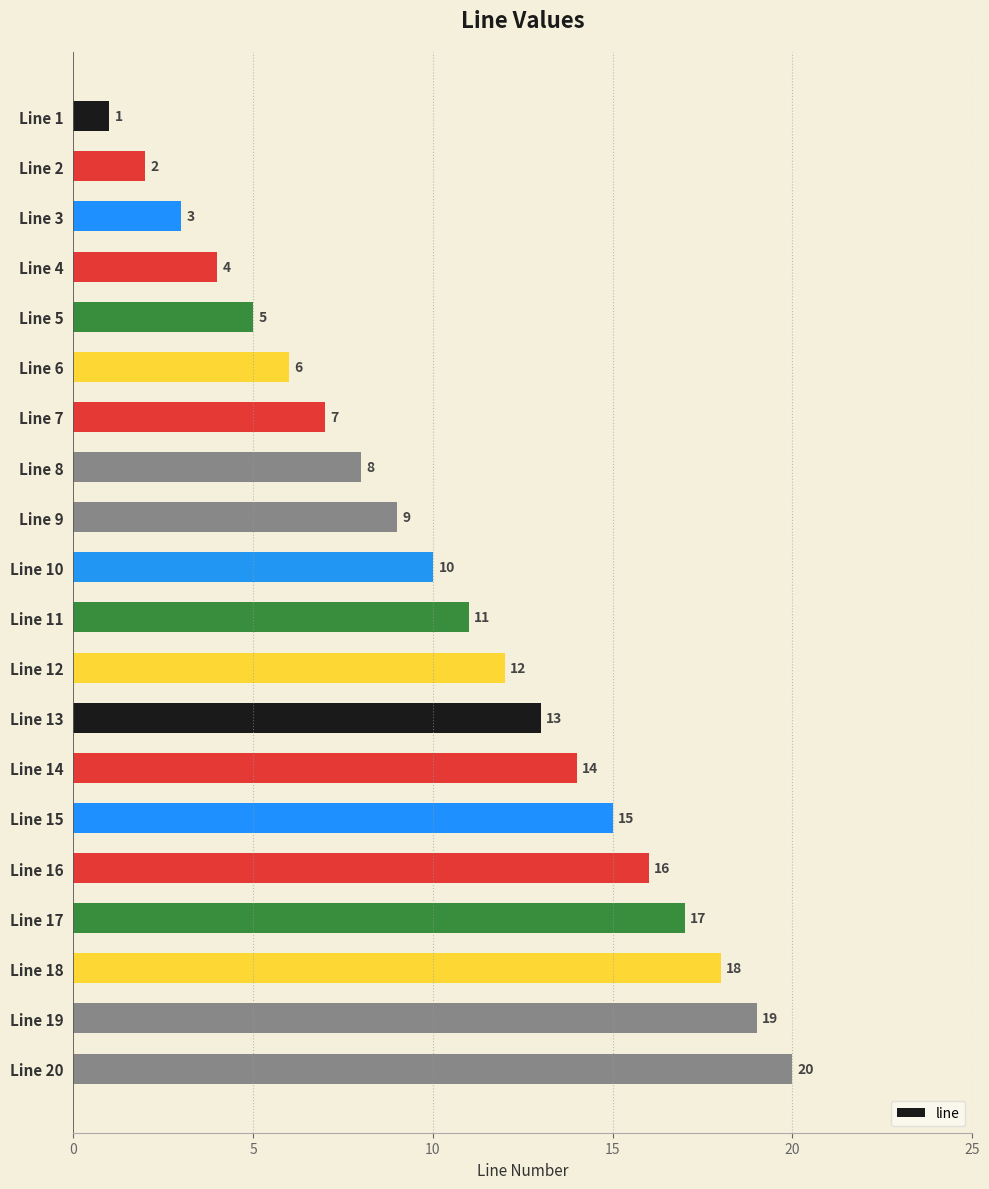

List the labels in order of value, largest first.

Line 20, Line 19, Line 18, Line 17, Line 16, Line 15, Line 14, Line 13, Line 12, Line 11, Line 10, Line 9, Line 8, Line 7, Line 6, Line 5, Line 4, Line 3, Line 2, Line 1